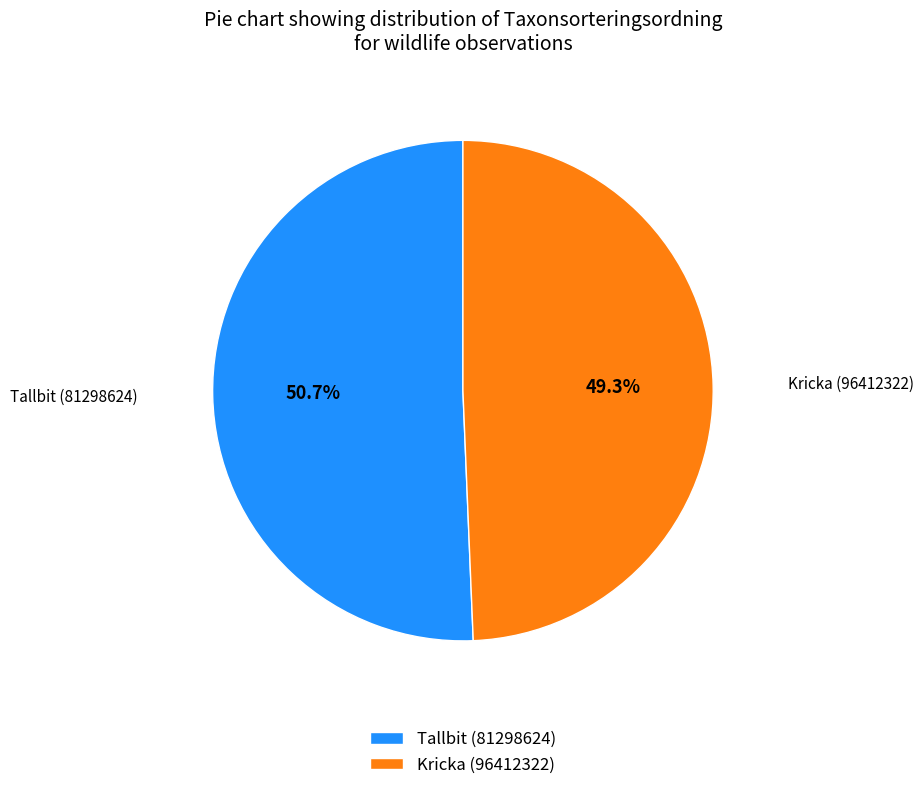

The Kricka (96412322) slice represents 36% of the pie. True or false?

False